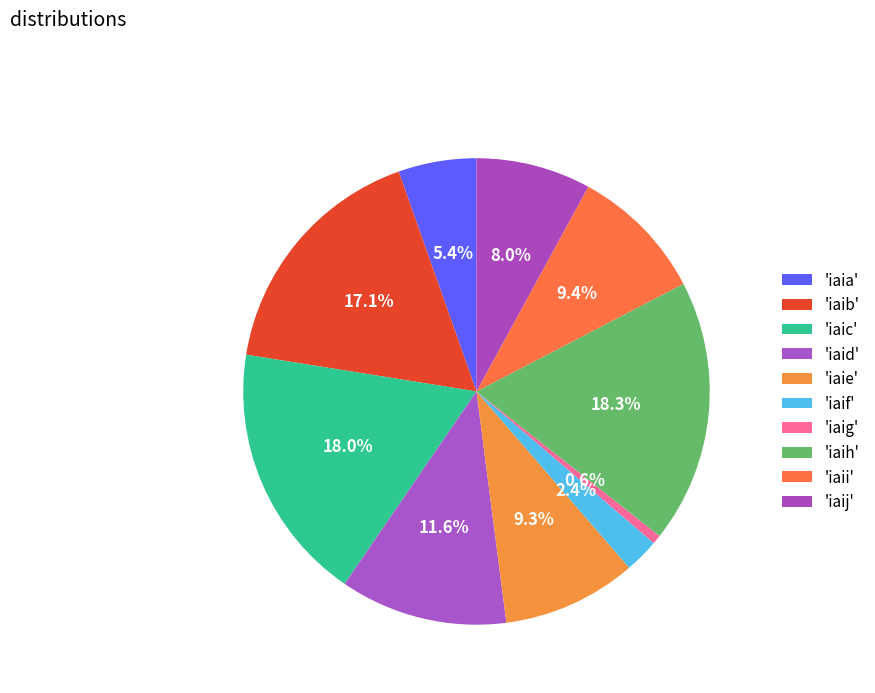

Rank the categories by value from lowest to highest.

iaig, iaif, iaia, iaij, iaie, iaii, iaid, iaib, iaic, iaih